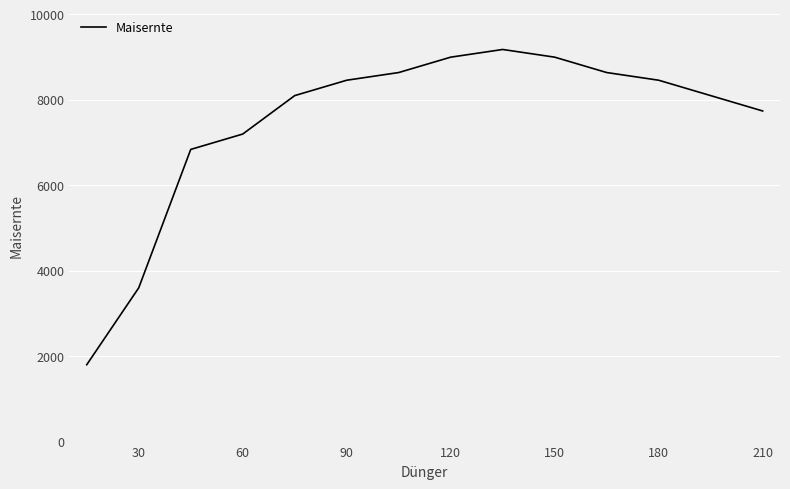

What is the smallest value displayed?

1800